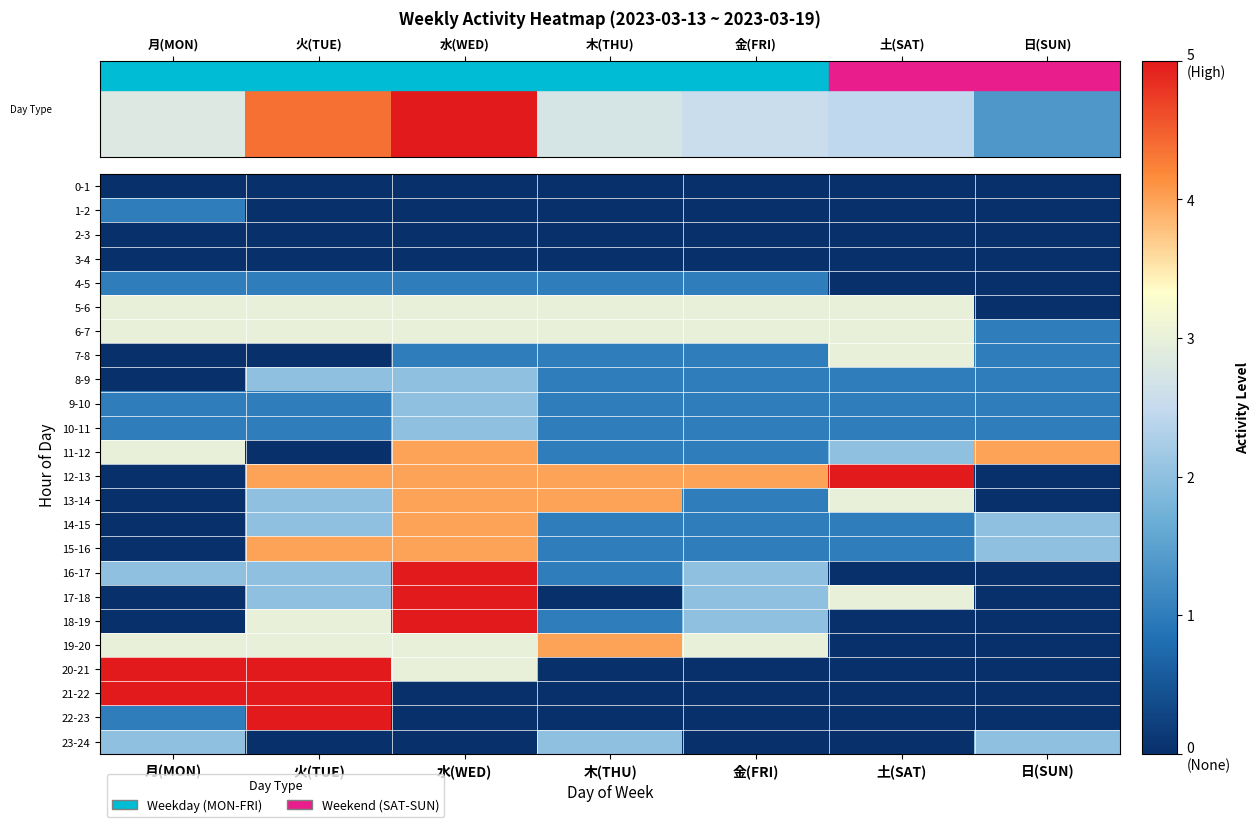

Reading left to right, transcribe all the data shown in this chart.

0-1: 月(MON)=0	火(TUE)=0	水(WED)=0	木(THU)=0	金(FRI)=0	土(SAT)=0	日(SUN)=0
1-2: 月(MON)=1	火(TUE)=0	水(WED)=0	木(THU)=0	金(FRI)=0	土(SAT)=0	日(SUN)=0
2-3: 月(MON)=0	火(TUE)=0	水(WED)=0	木(THU)=0	金(FRI)=0	土(SAT)=0	日(SUN)=0
3-4: 月(MON)=0	火(TUE)=0	水(WED)=0	木(THU)=0	金(FRI)=0	土(SAT)=0	日(SUN)=0
4-5: 月(MON)=1	火(TUE)=1	水(WED)=1	木(THU)=1	金(FRI)=1	土(SAT)=0	日(SUN)=0
5-6: 月(MON)=3	火(TUE)=3	水(WED)=3	木(THU)=3	金(FRI)=3	土(SAT)=3	日(SUN)=0
6-7: 月(MON)=3	火(TUE)=3	水(WED)=3	木(THU)=3	金(FRI)=3	土(SAT)=3	日(SUN)=1
7-8: 月(MON)=0	火(TUE)=0	水(WED)=1	木(THU)=1	金(FRI)=1	土(SAT)=3	日(SUN)=1
8-9: 月(MON)=0	火(TUE)=2	水(WED)=2	木(THU)=1	金(FRI)=1	土(SAT)=1	日(SUN)=1
9-10: 月(MON)=1	火(TUE)=1	水(WED)=2	木(THU)=1	金(FRI)=1	土(SAT)=1	日(SUN)=1
10-11: 月(MON)=1	火(TUE)=1	水(WED)=2	木(THU)=1	金(FRI)=1	土(SAT)=1	日(SUN)=1
11-12: 月(MON)=3	火(TUE)=0	水(WED)=4	木(THU)=1	金(FRI)=1	土(SAT)=2	日(SUN)=4
12-13: 月(MON)=0	火(TUE)=4	水(WED)=4	木(THU)=4	金(FRI)=4	土(SAT)=5	日(SUN)=0
13-14: 月(MON)=0	火(TUE)=2	水(WED)=4	木(THU)=4	金(FRI)=1	土(SAT)=3	日(SUN)=0
14-15: 月(MON)=0	火(TUE)=2	水(WED)=4	木(THU)=1	金(FRI)=1	土(SAT)=1	日(SUN)=2
15-16: 月(MON)=0	火(TUE)=4	水(WED)=4	木(THU)=1	金(FRI)=1	土(SAT)=1	日(SUN)=2
16-17: 月(MON)=2	火(TUE)=2	水(WED)=5	木(THU)=1	金(FRI)=2	土(SAT)=0	日(SUN)=0
17-18: 月(MON)=0	火(TUE)=2	水(WED)=5	木(THU)=0	金(FRI)=2	土(SAT)=3	日(SUN)=0
18-19: 月(MON)=0	火(TUE)=3	水(WED)=5	木(THU)=1	金(FRI)=2	土(SAT)=0	日(SUN)=0
19-20: 月(MON)=3	火(TUE)=3	水(WED)=3	木(THU)=4	金(FRI)=3	土(SAT)=0	日(SUN)=0
20-21: 月(MON)=5	火(TUE)=5	水(WED)=3	木(THU)=0	金(FRI)=0	土(SAT)=0	日(SUN)=0
21-22: 月(MON)=5	火(TUE)=5	水(WED)=0	木(THU)=0	金(FRI)=0	土(SAT)=0	日(SUN)=0
22-23: 月(MON)=1	火(TUE)=5	水(WED)=0	木(THU)=0	金(FRI)=0	土(SAT)=0	日(SUN)=0
23-24: 月(MON)=2	火(TUE)=0	水(WED)=0	木(THU)=2	金(FRI)=0	土(SAT)=0	日(SUN)=2